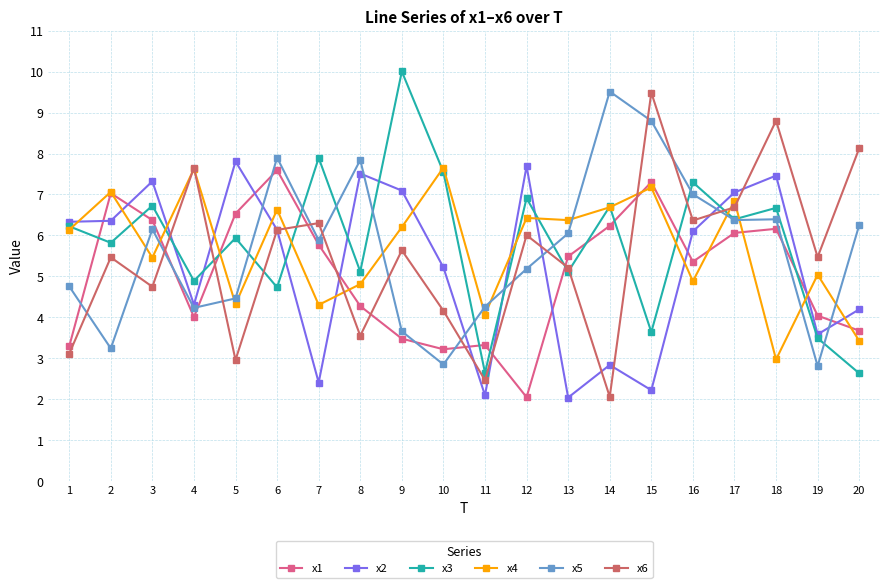

Where do x2 and x6 first cross each other?

3 and 4